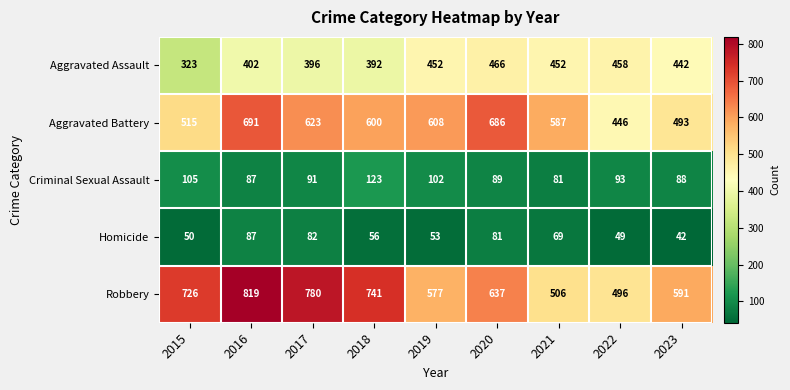

What is the sum of all Aggravated Battery values?

5249